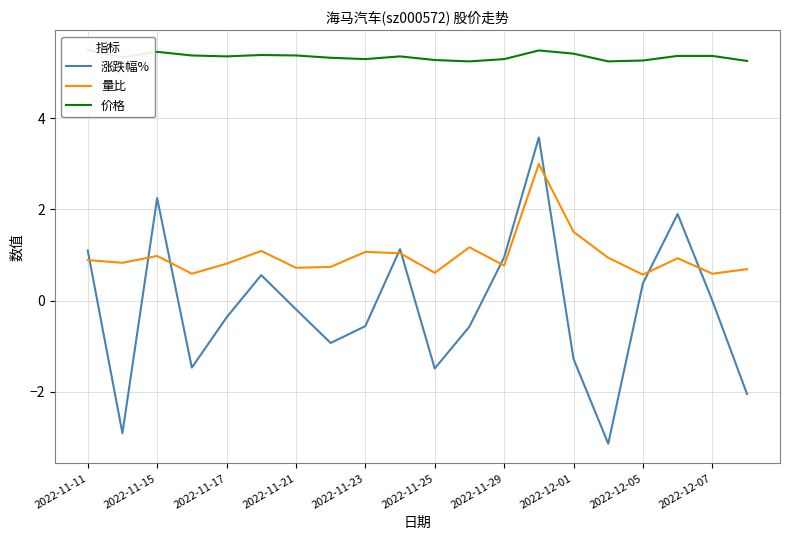

True or false: 价格 and 量比 cross at least once.

False